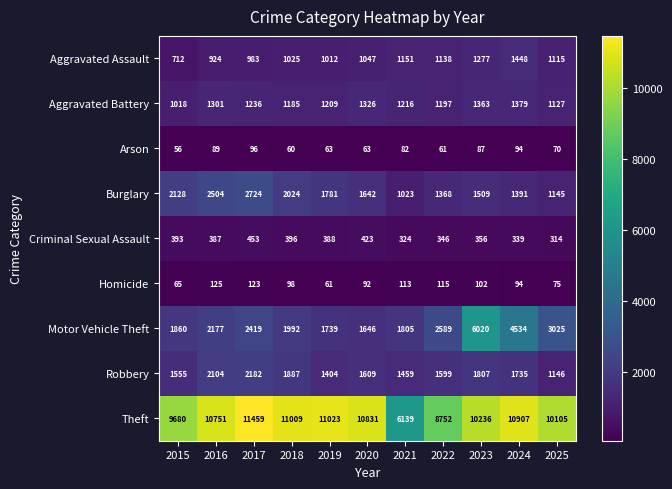

True or false: Aggravated Assault has a value of 1819 at 2018.

False